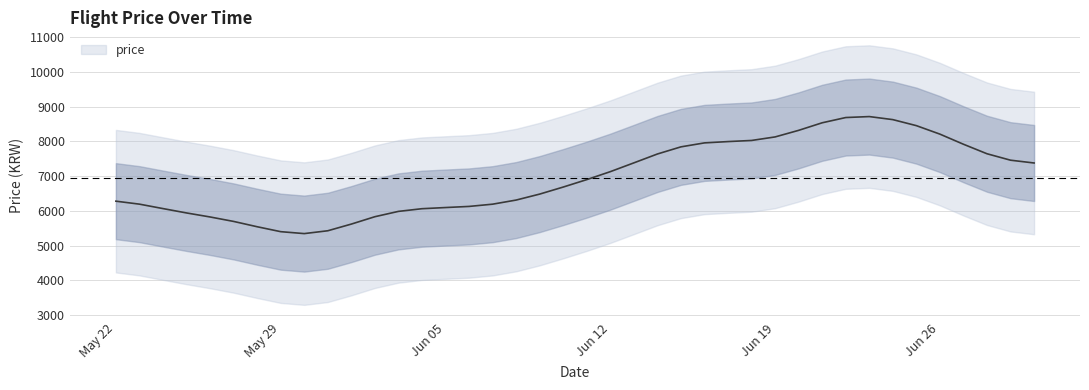

The value at 24 is 4228.9. True or false?

False